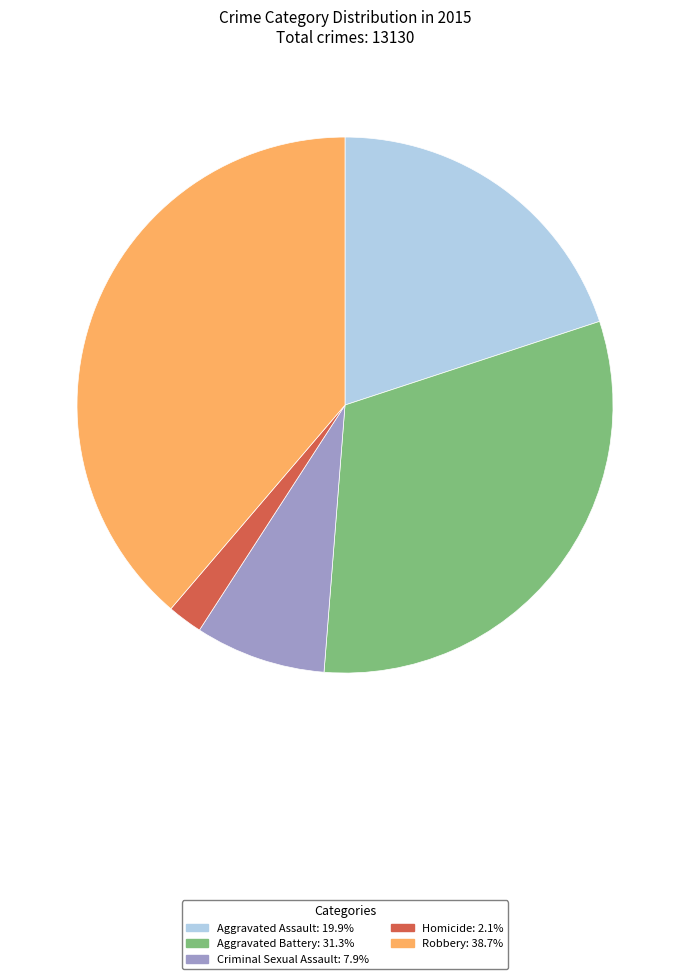

How many slices are in this pie chart?

5